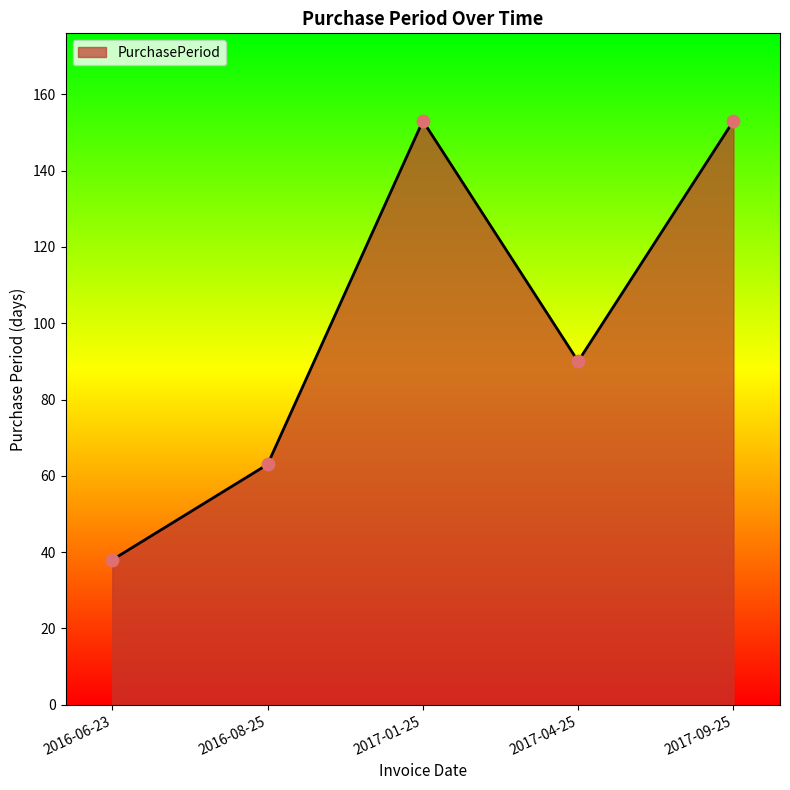

Which has a higher value, 2017-04-25 or 2017-09-25?

2017-09-25